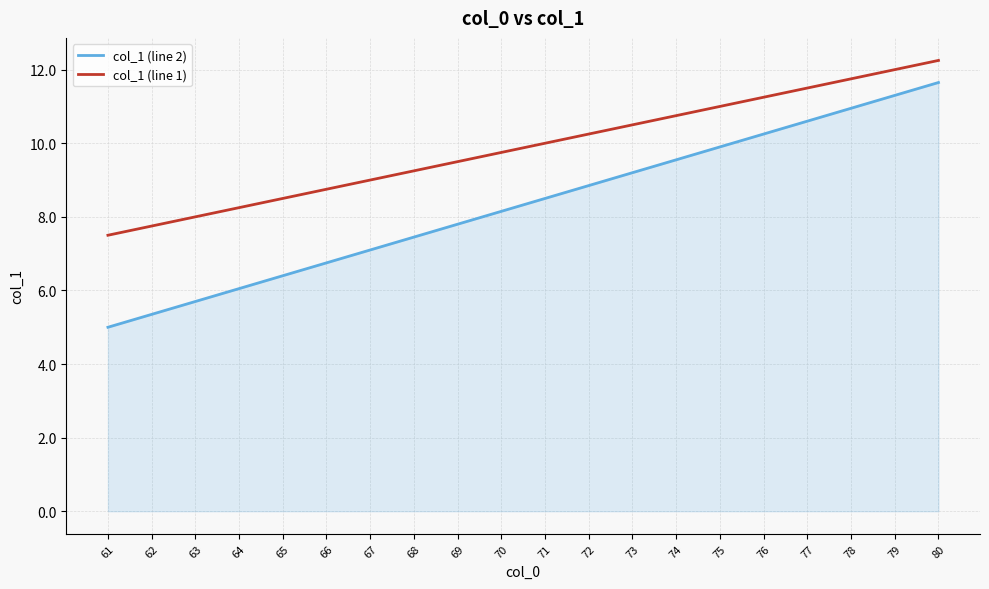

At 66, list the series in order from largest to smallest.

col_1 (line 1), col_1 (line 2)